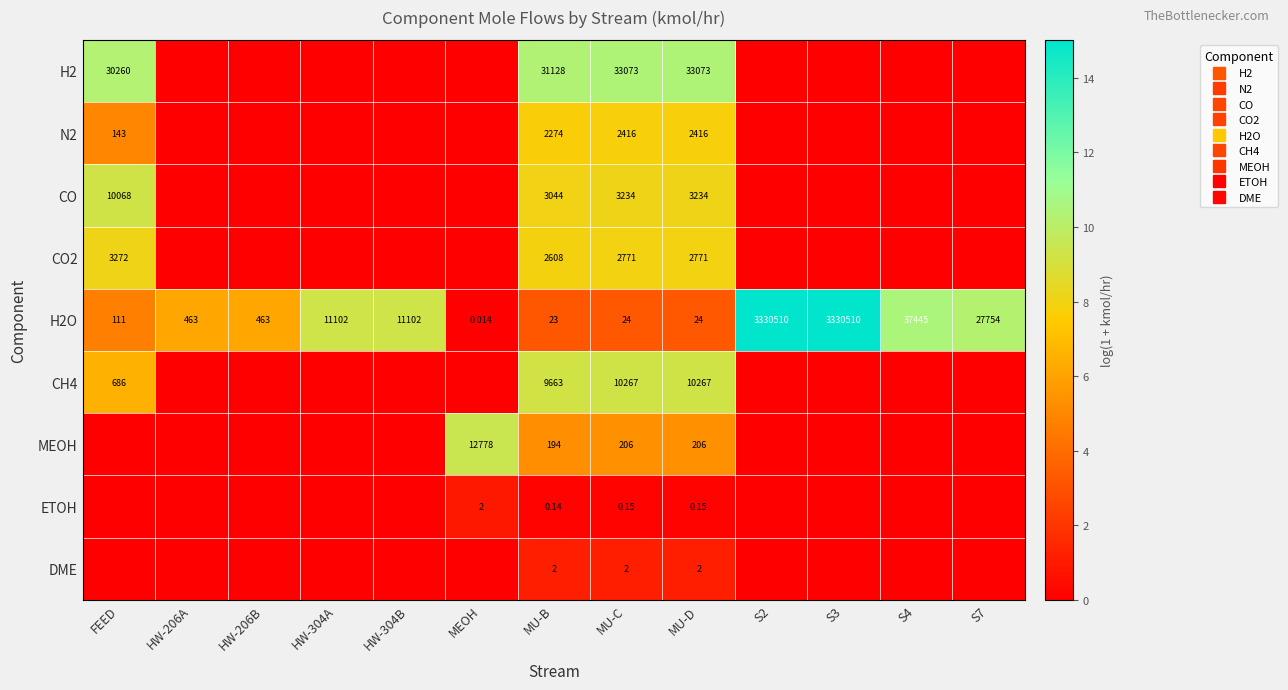

The value of DME at S2 is -0.4. True or false?

False